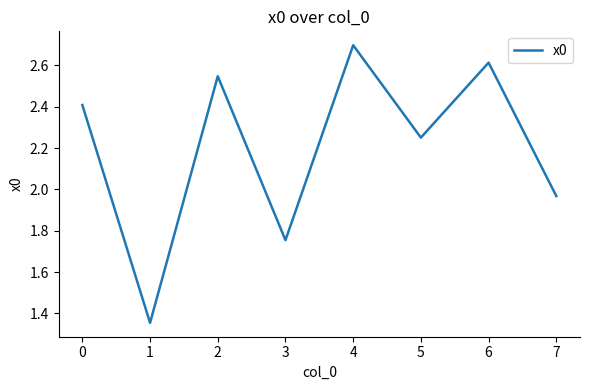

What is the change in value from 2 to 7?

-0.6